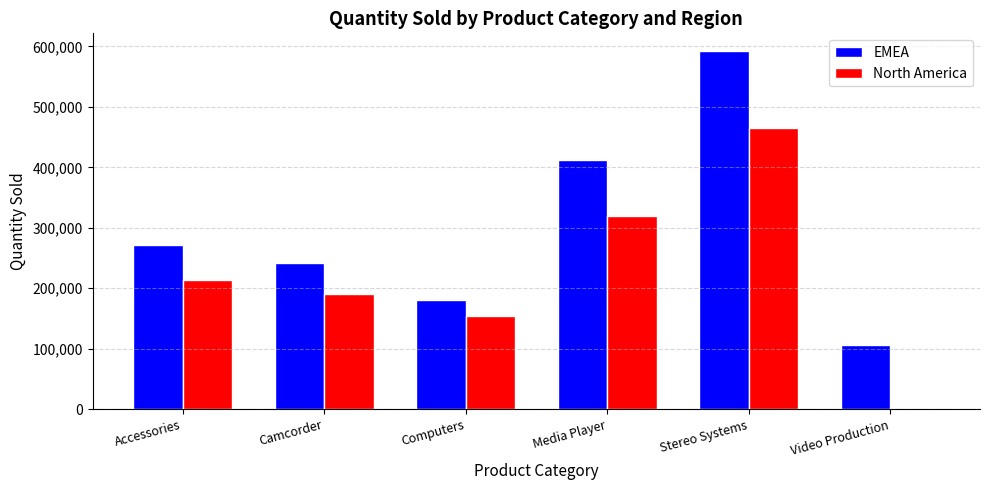

What is the average value of the North America series?

223729